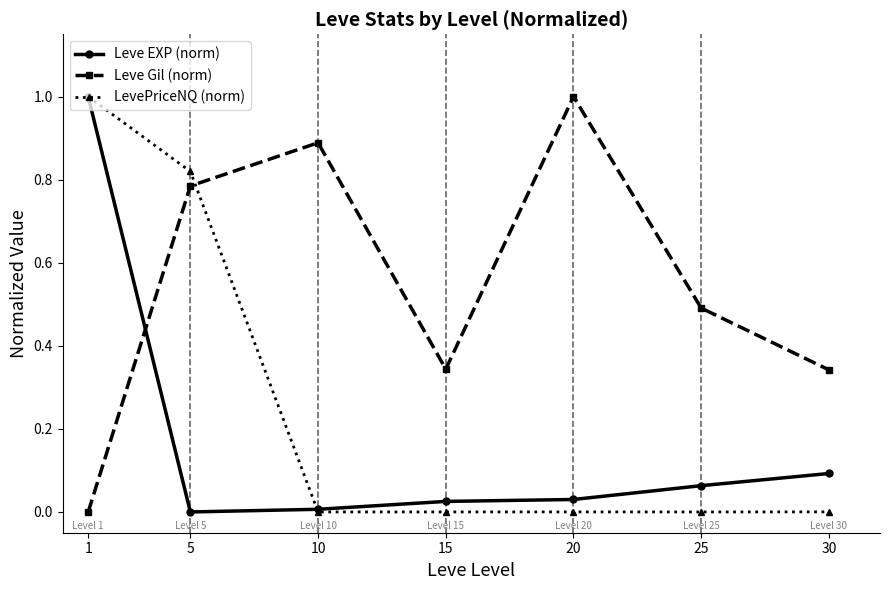

What is the maximum value for LevePriceNQ (norm)?

1.0